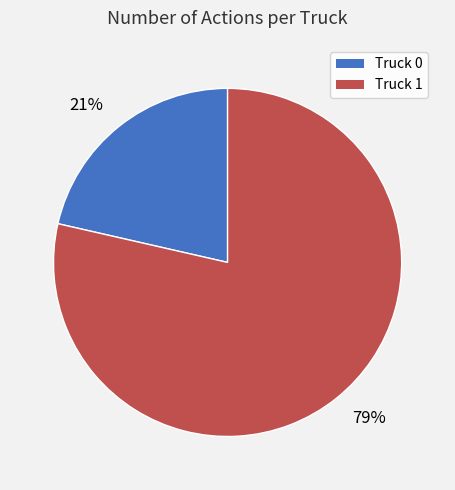

Is it true that 21% is 21% of the pie?

True